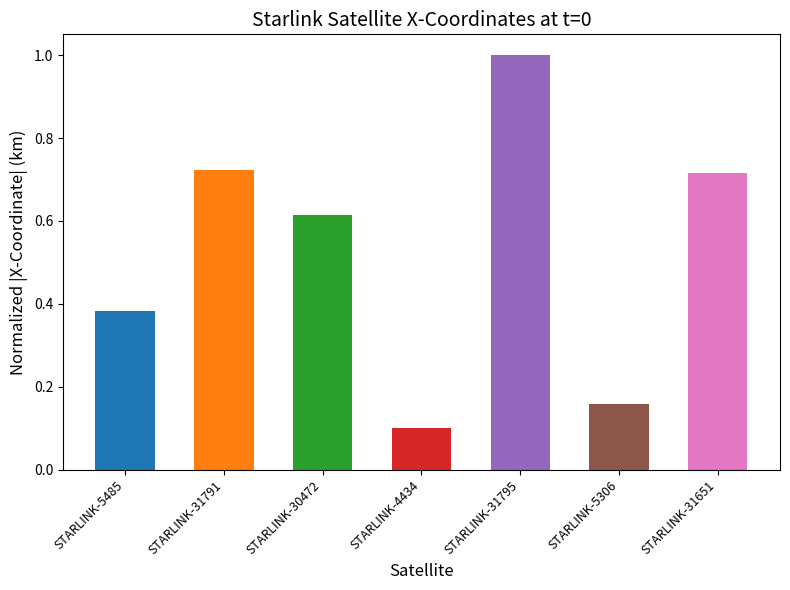

Where is the data nearest to the value 0?

STARLINK-4434